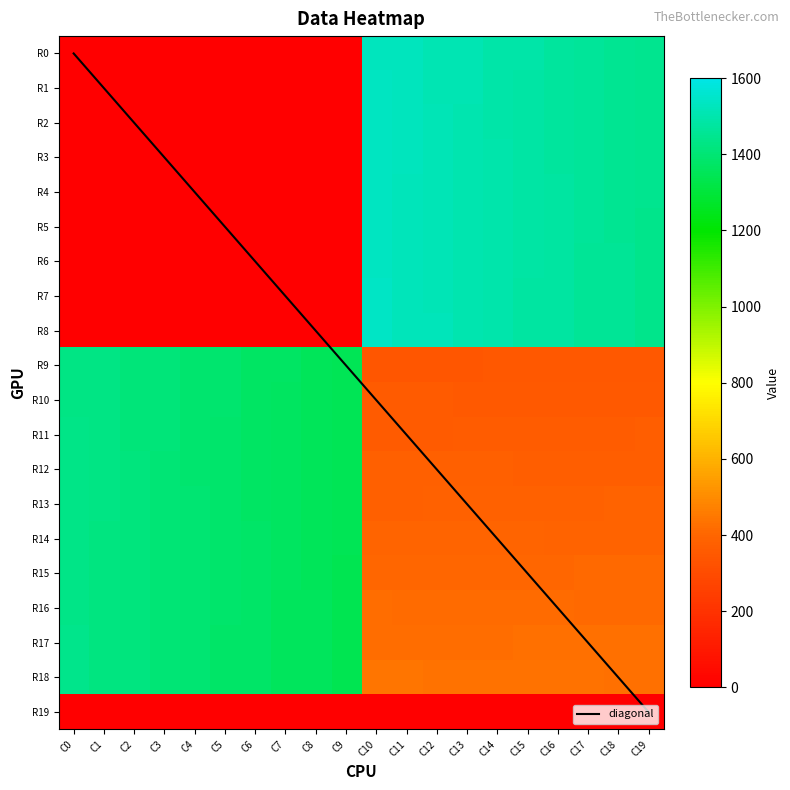

What value does the R16 series have at C12, to the nearest 50?

400